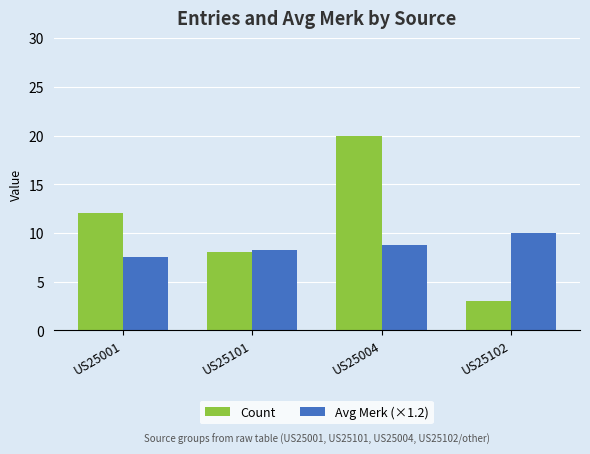

What is the label of the 4th bar from the left?

US25102